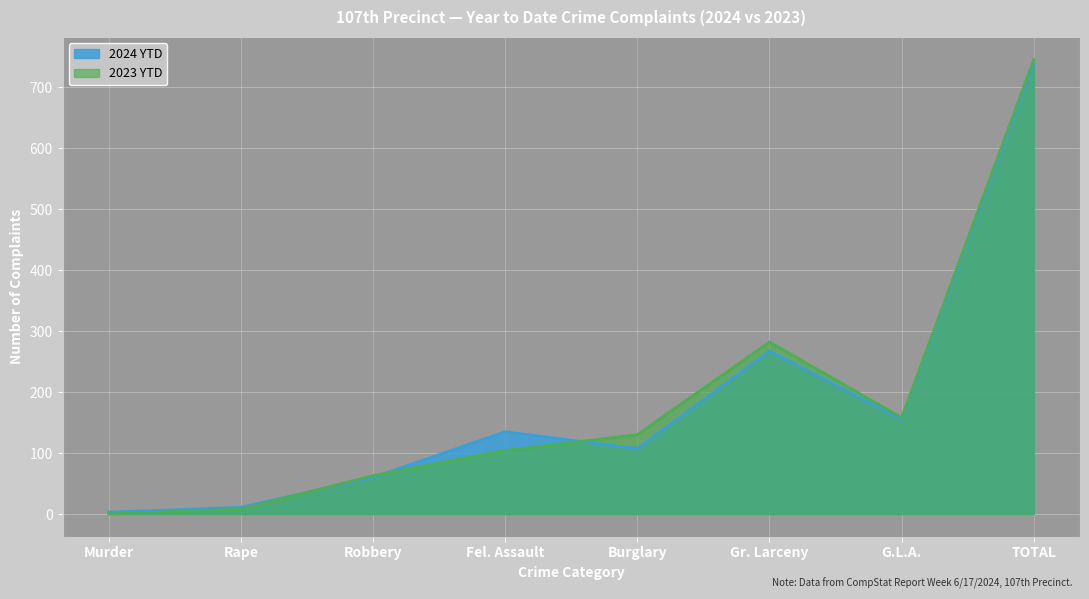

How many data points in 2023 YTD are above 130?

3